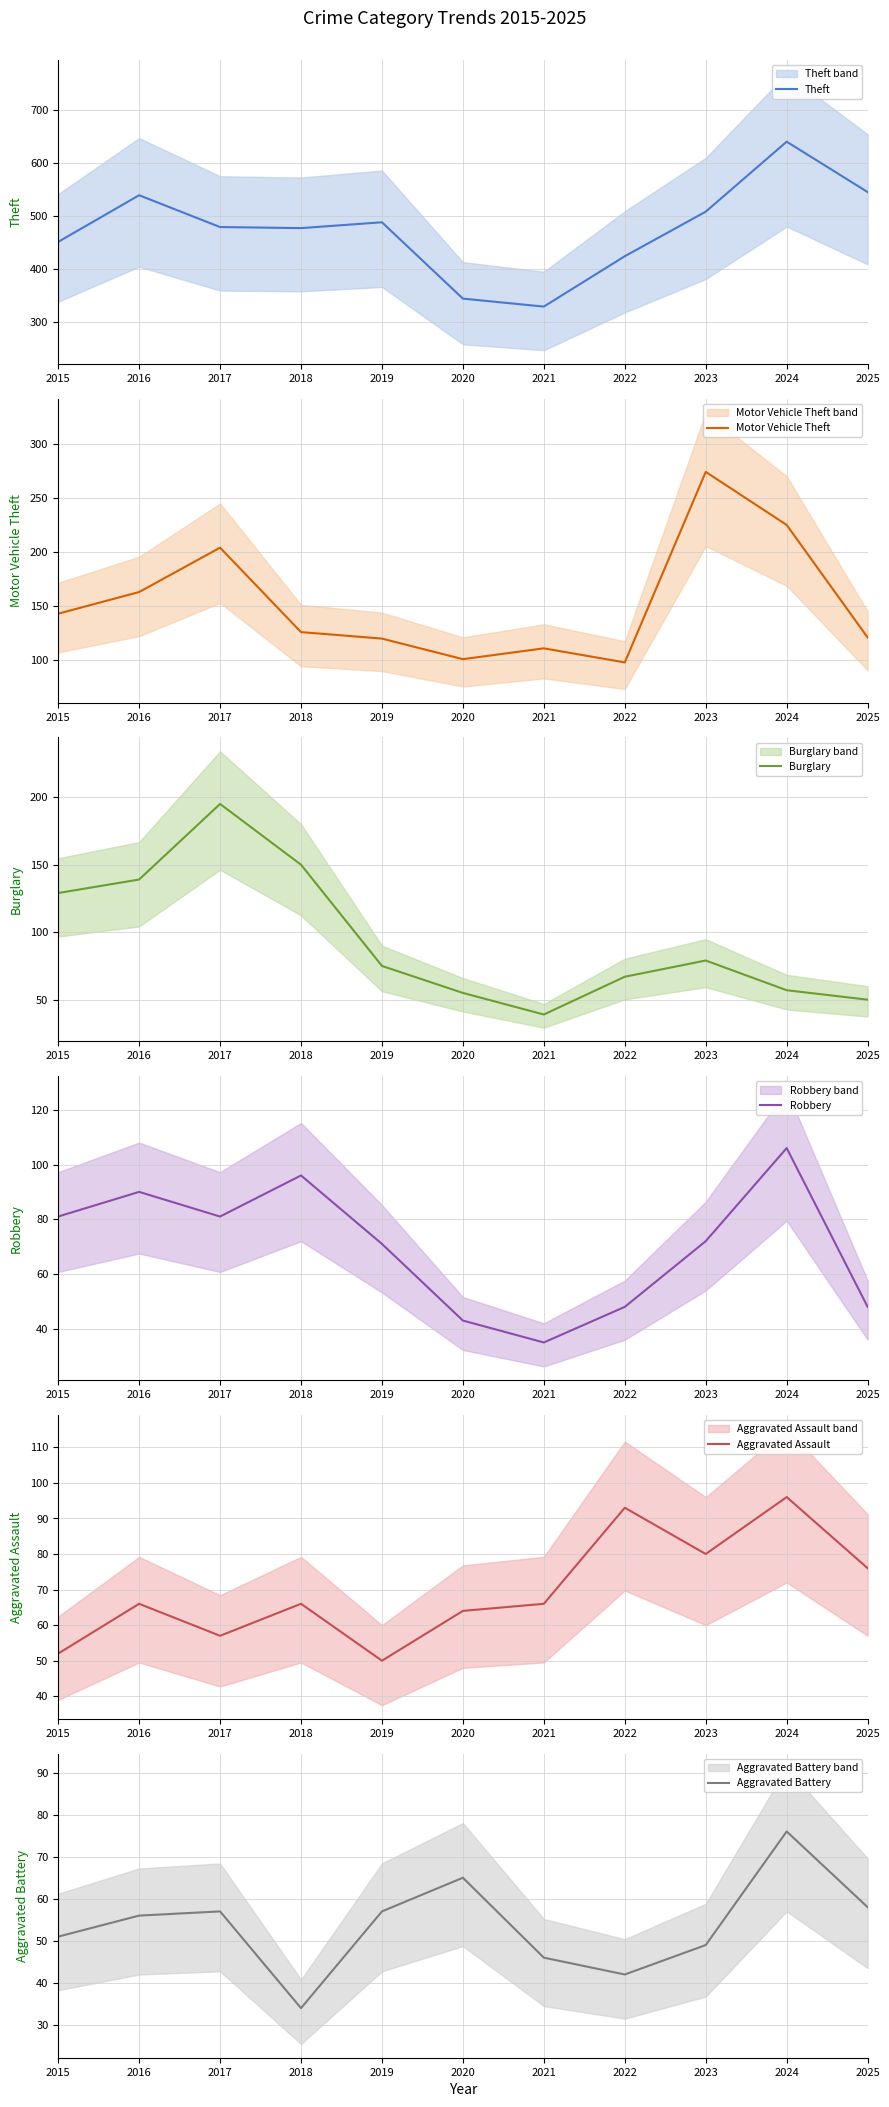

What are all the series names shown in the legend?

Theft, Motor Vehicle Theft, Burglary, Robbery, Aggravated Assault, Aggravated Battery